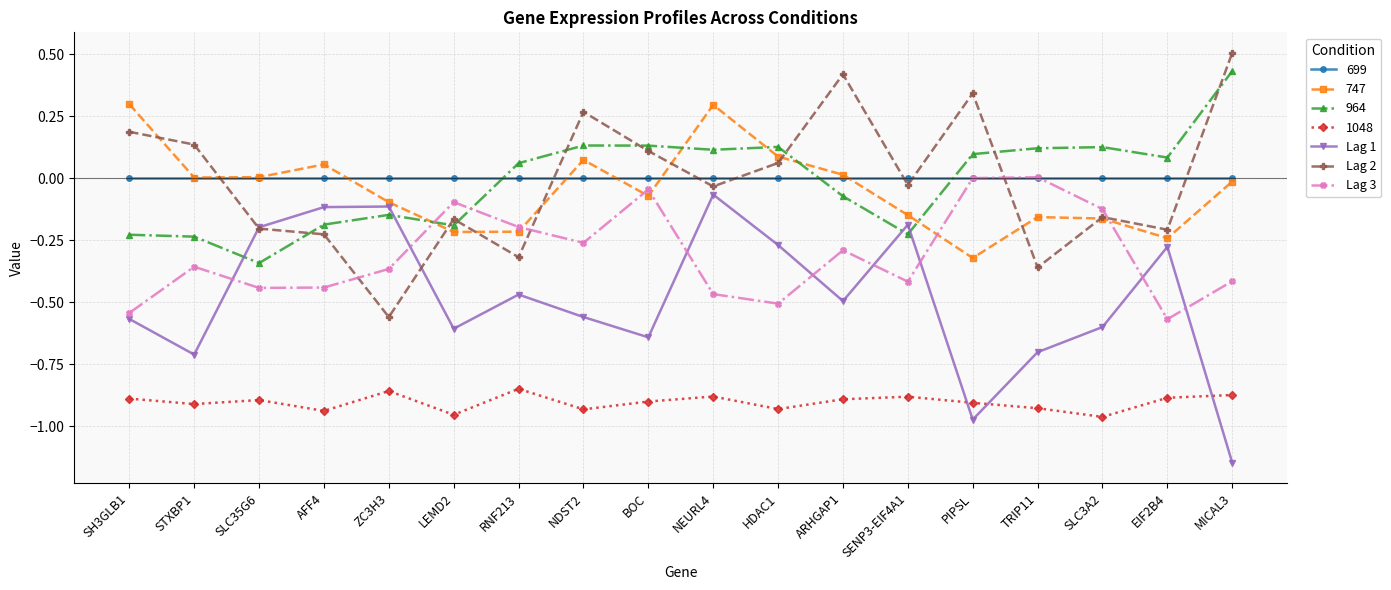

True or false: 1048 and Lag 2 cross at least once.

False